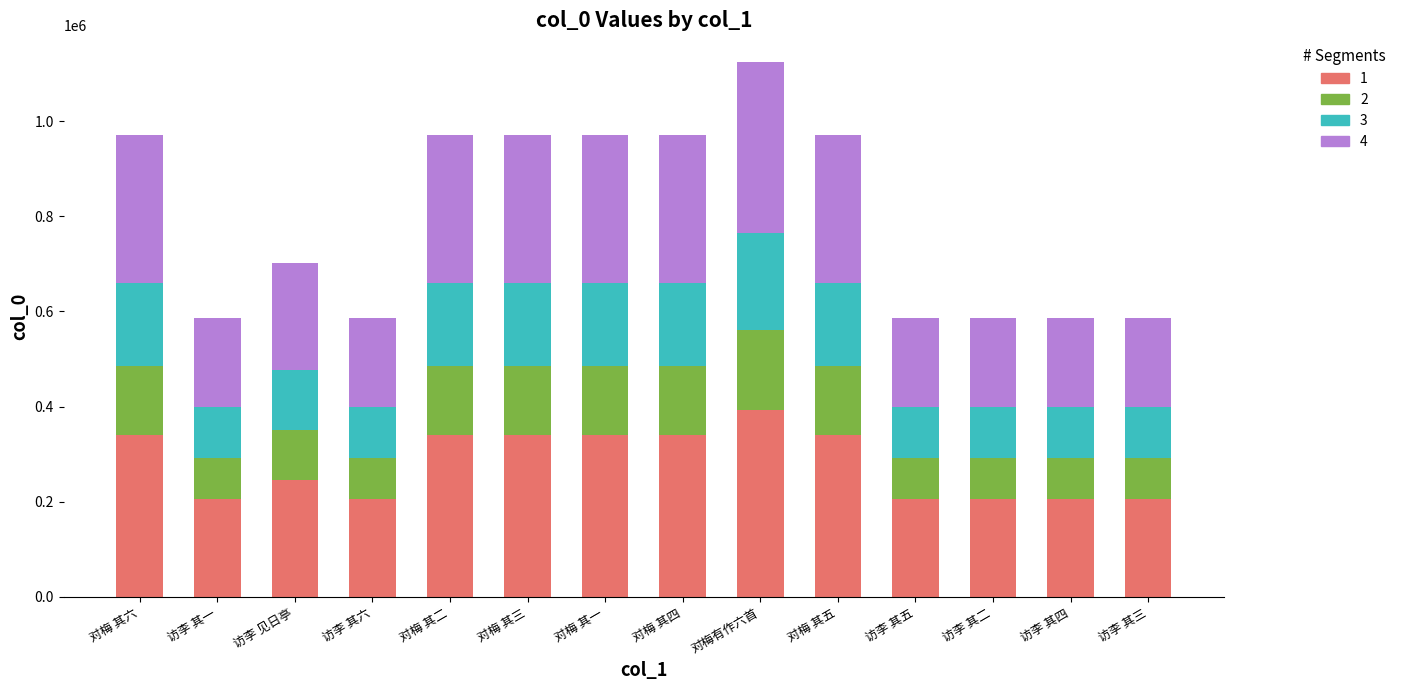

At which category is the sum across all series the highest?

对梅有作六首